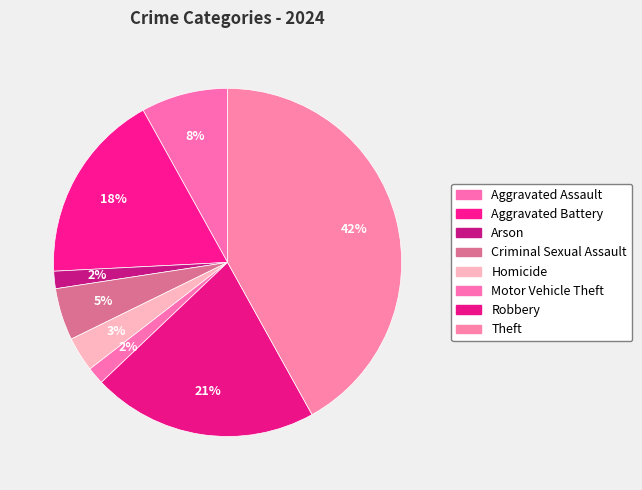

Combined, do Aggravated Battery and Aggravated Assault account for over 50%?

No